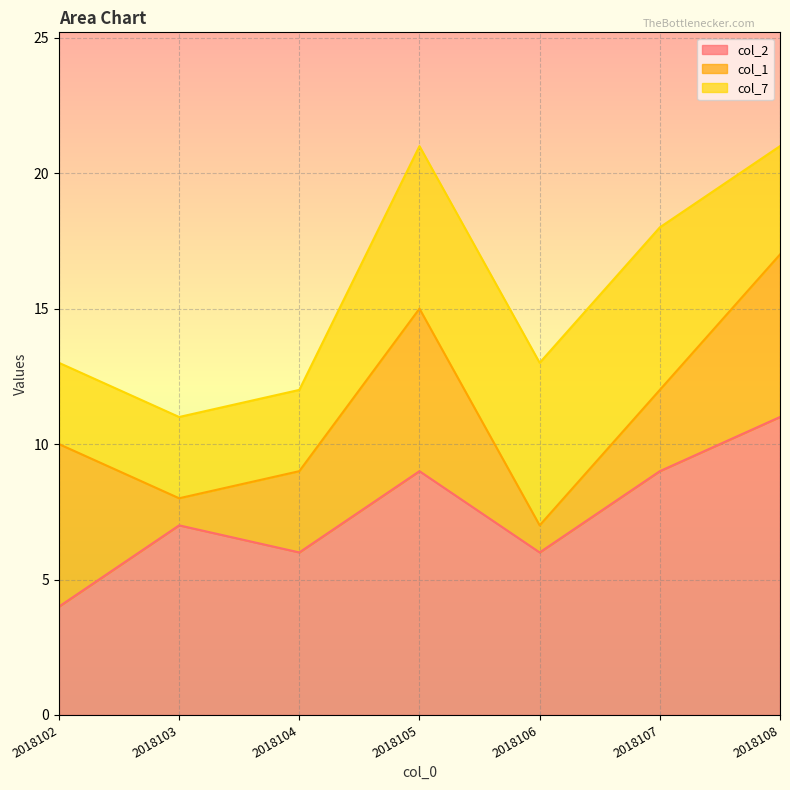

What is the difference between the second highest and minimum values in the col_7 series?

3